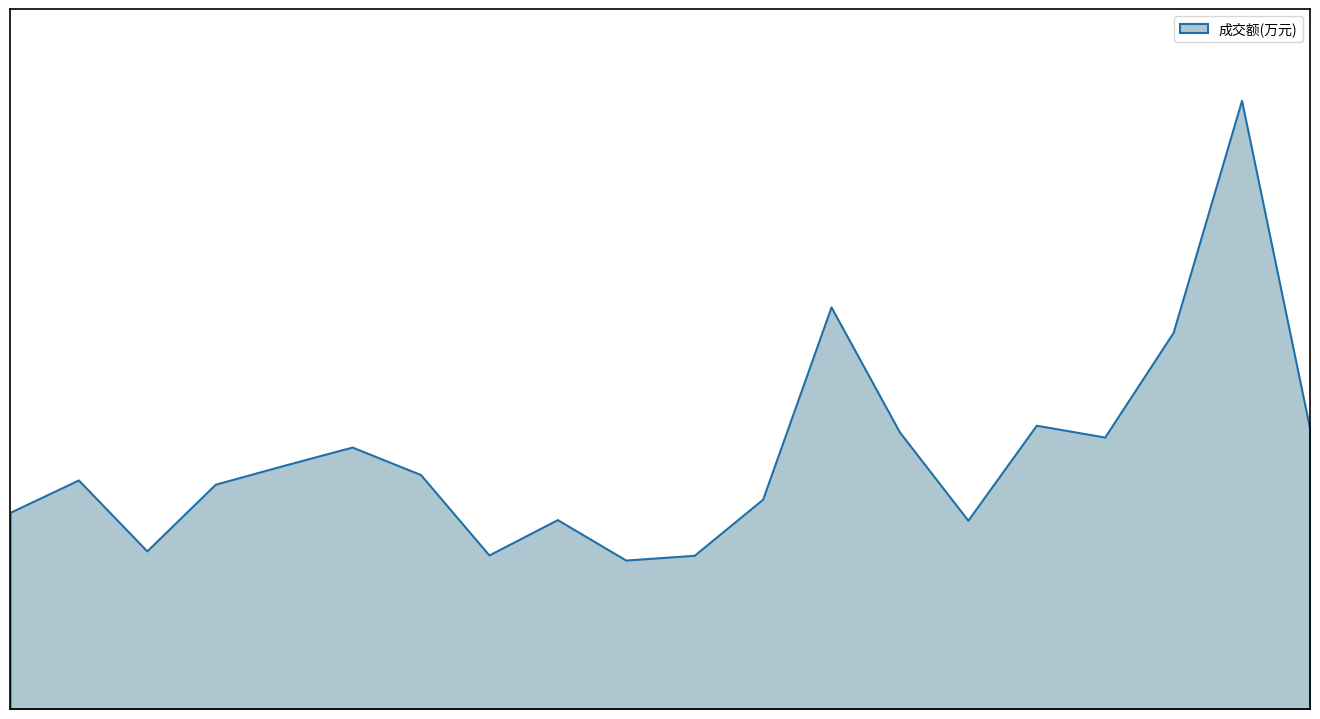

Rank the categories by value from highest to lowest.

2022-12-08, 2022-11-30, 2022-12-07, 2022-12-05, 2022-12-09, 2022-12-01, 2022-12-06, 2022-11-21, 2022-11-18, 2022-11-22, 2022-11-15, 2022-11-17, 2022-11-29, 2022-11-14, 2022-11-24, 2022-12-02, 2022-11-16, 2022-11-23, 2022-11-28, 2022-11-25